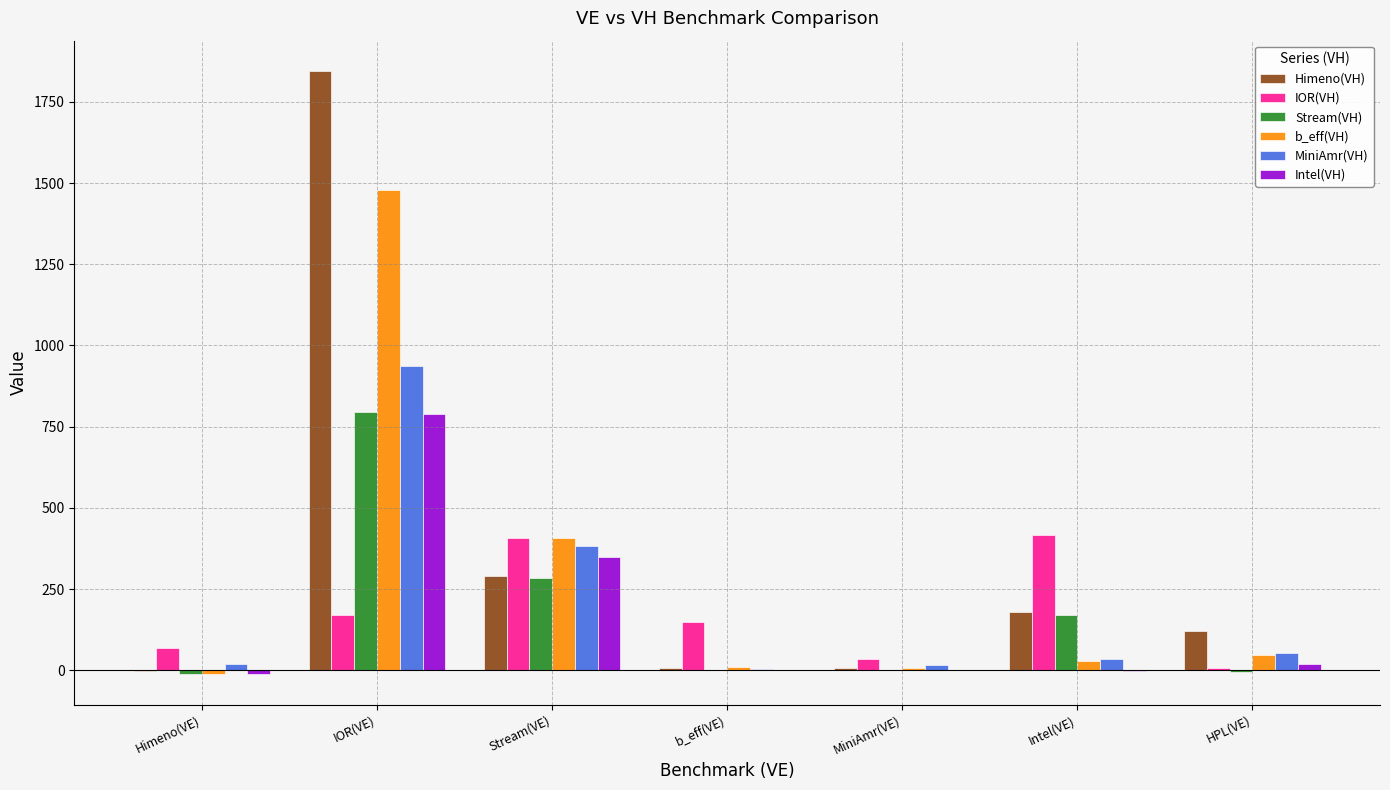

Between Stream(VE) and MiniAmr(VE), which series saw the biggest shift?

b_eff(VH)